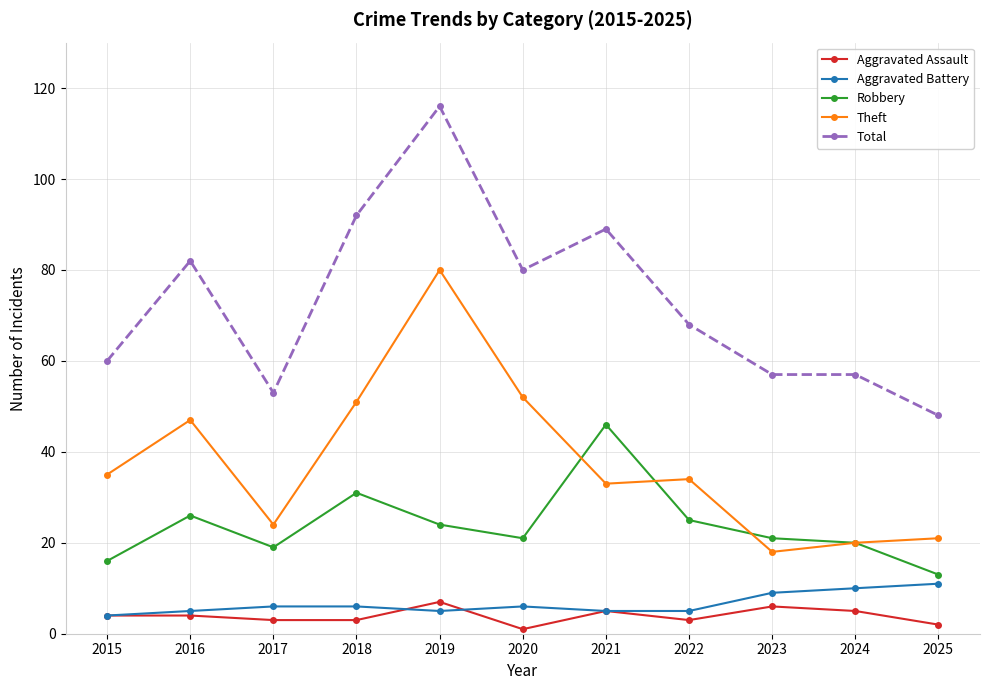

What is the spread (max minus min) of values at 2020?

79